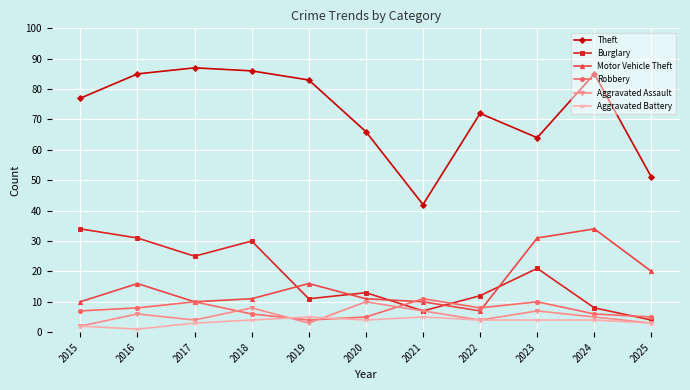

Which series changed the most between 2016 and 2020?

Theft